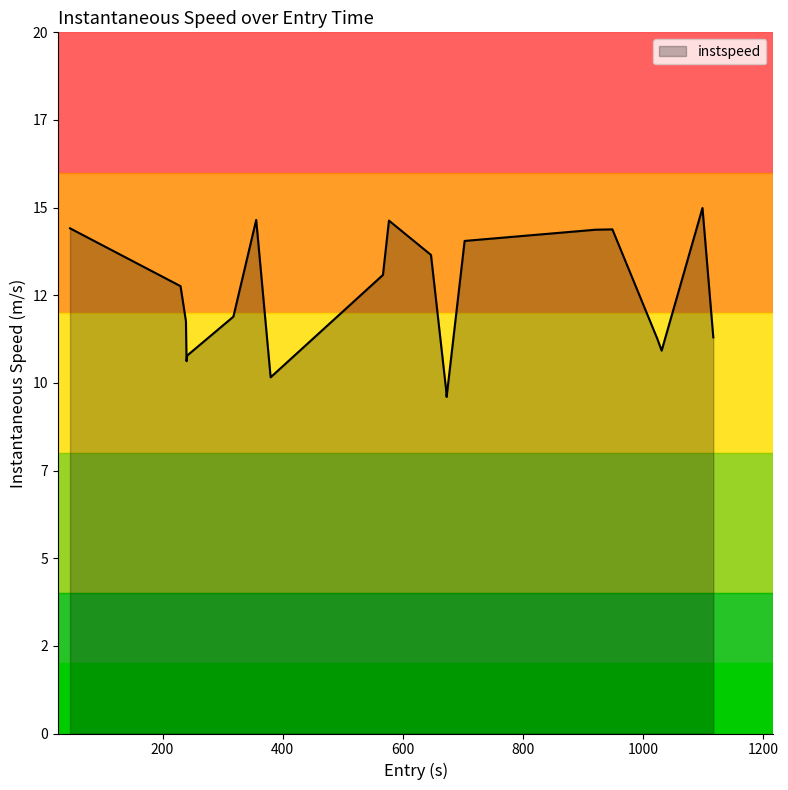

What is the smallest value displayed?

9.6